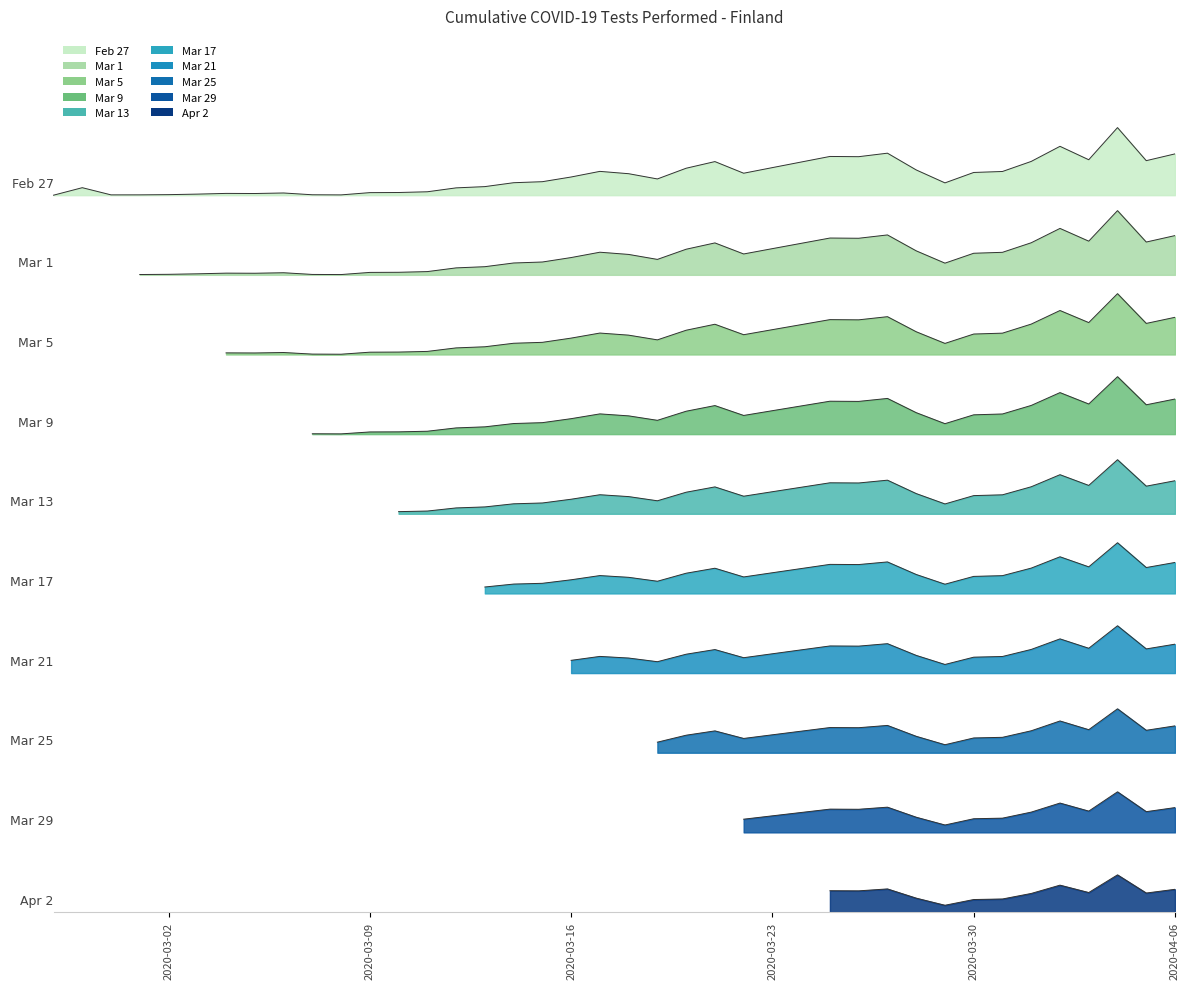

Where is the data nearest to the value 18004?

28